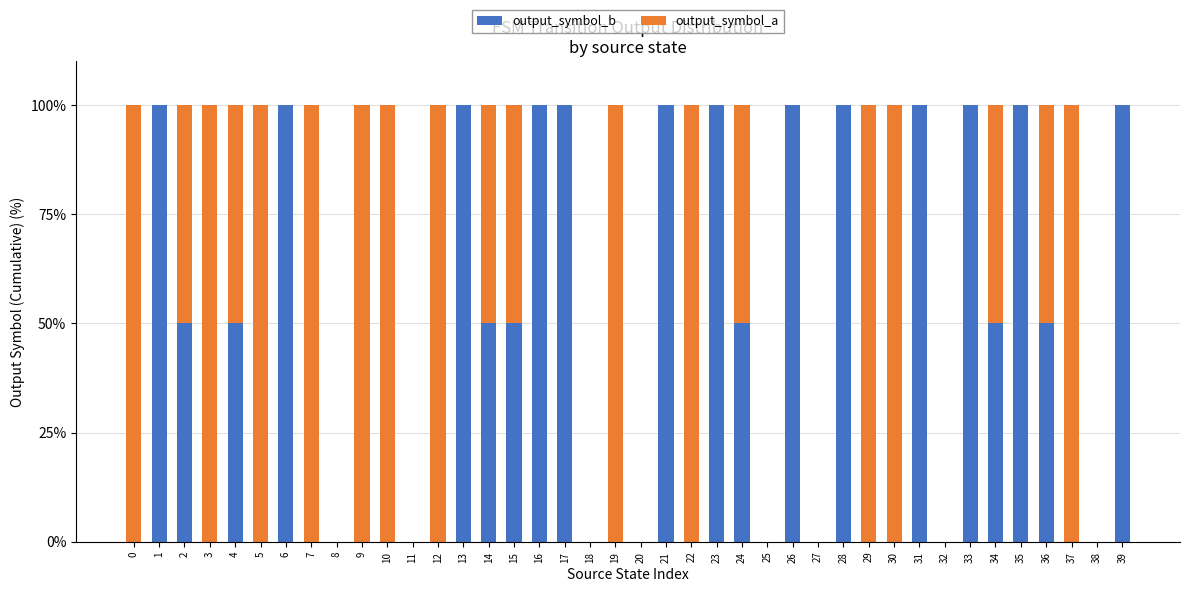

What is the total value across all series at 21?

100